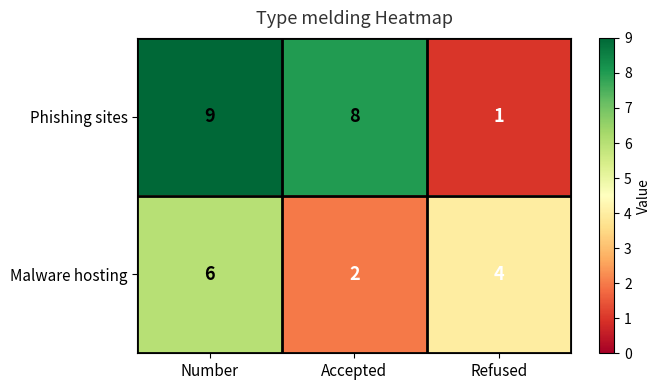

Rank the series by their average value, from lowest to highest.

Malware hosting, Phishing sites